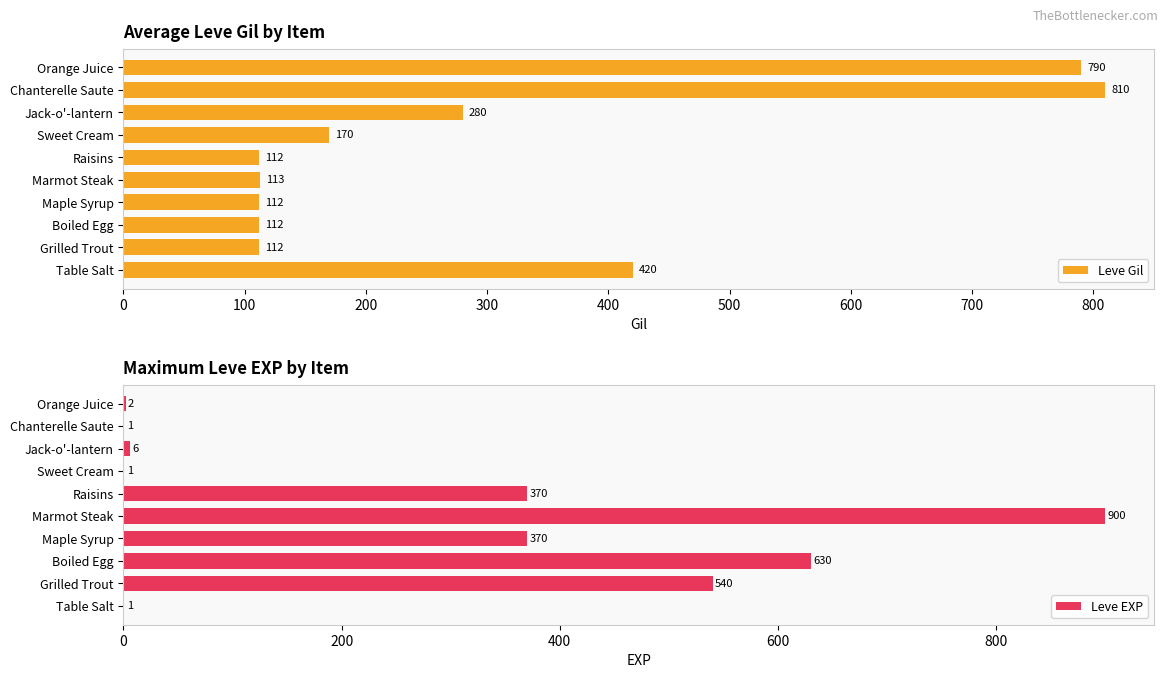

The Leve Gil series shows 280 at Jack-o'-lantern. True or false?

True